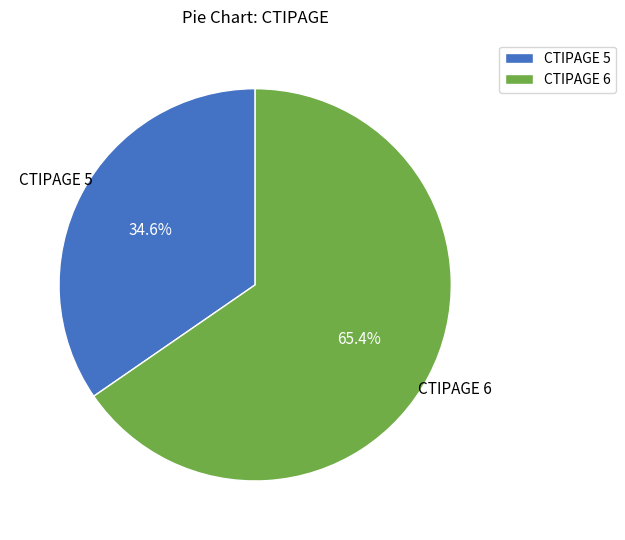

Rank the categories by value from lowest to highest.

CTIPAGE 5, CTIPAGE 6